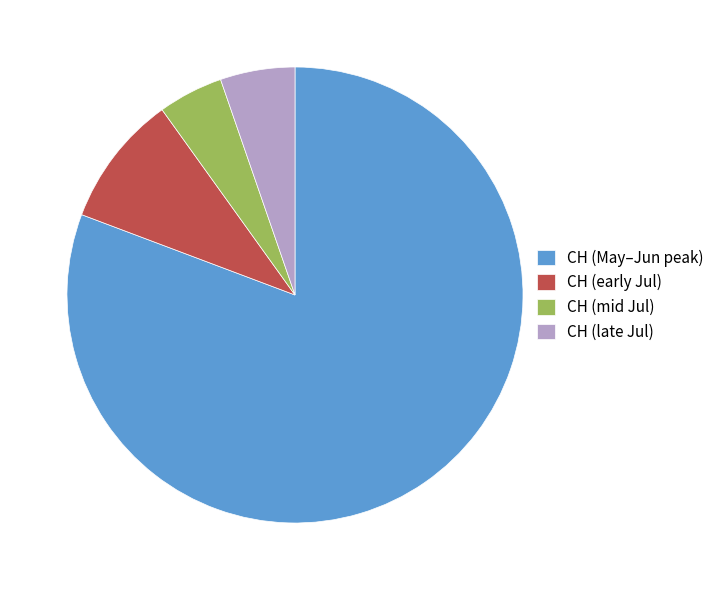

Is it true that CH (mid Jul) is 5% of the pie?

True